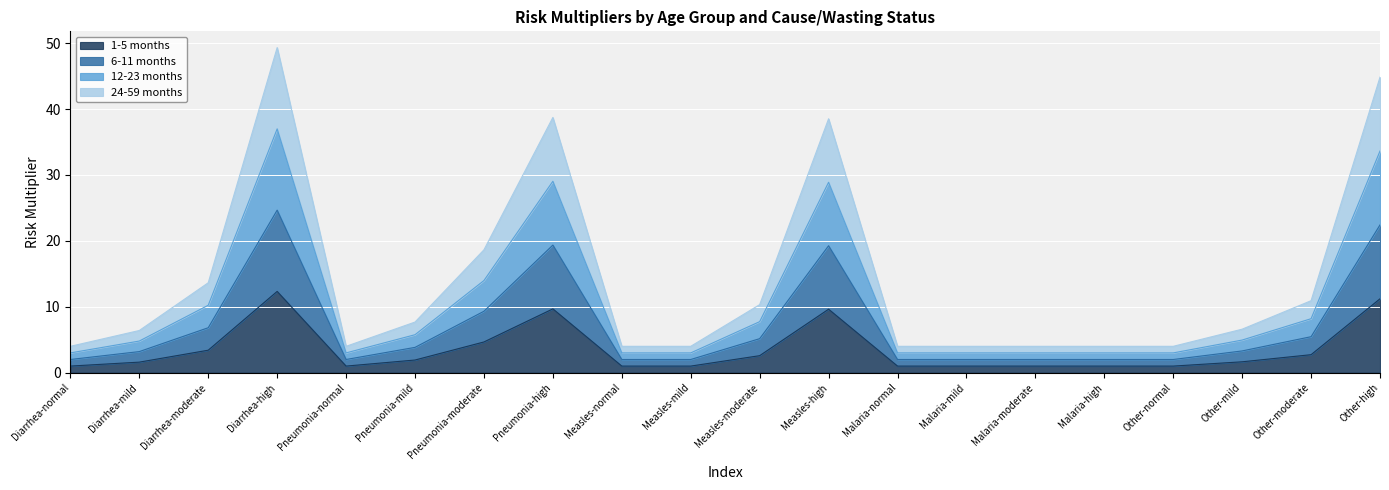

Where does the 24-59 months series first go above 6?

Diarrhea-mild